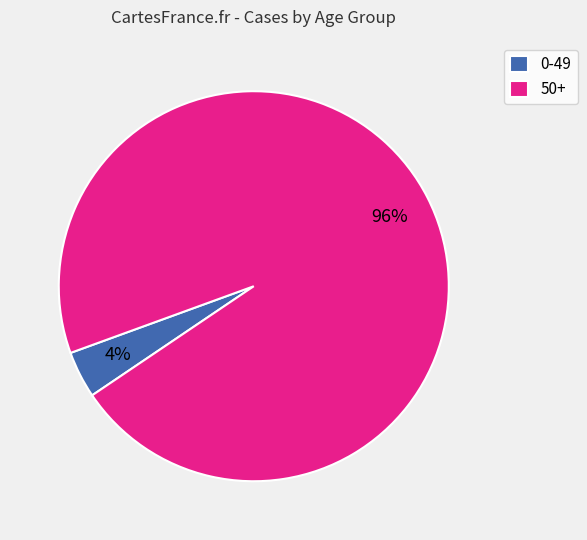

Combined, do 0-49 and 50+ account for over 50%?

Yes